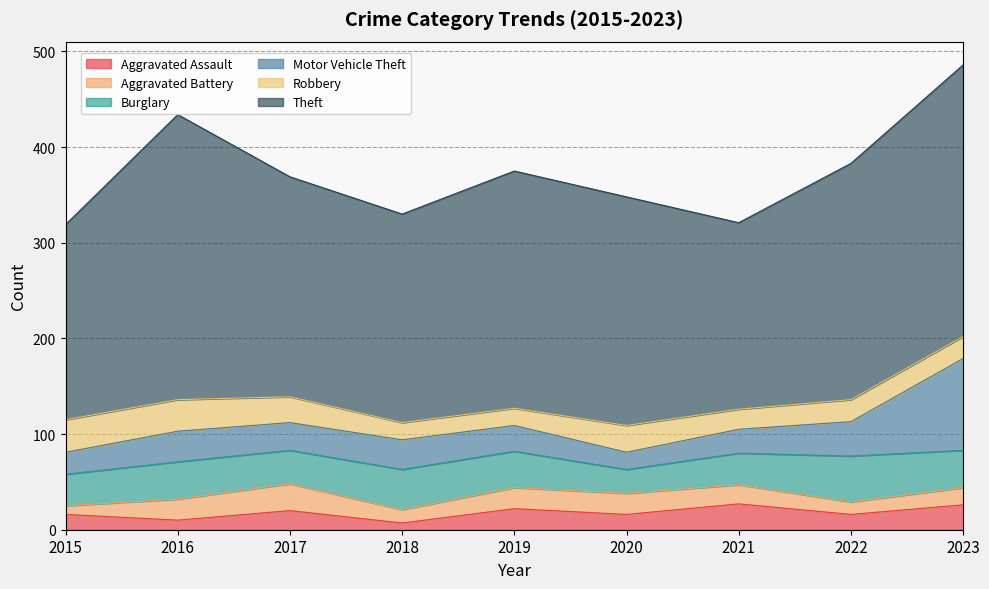

What is the smallest value displayed?

7